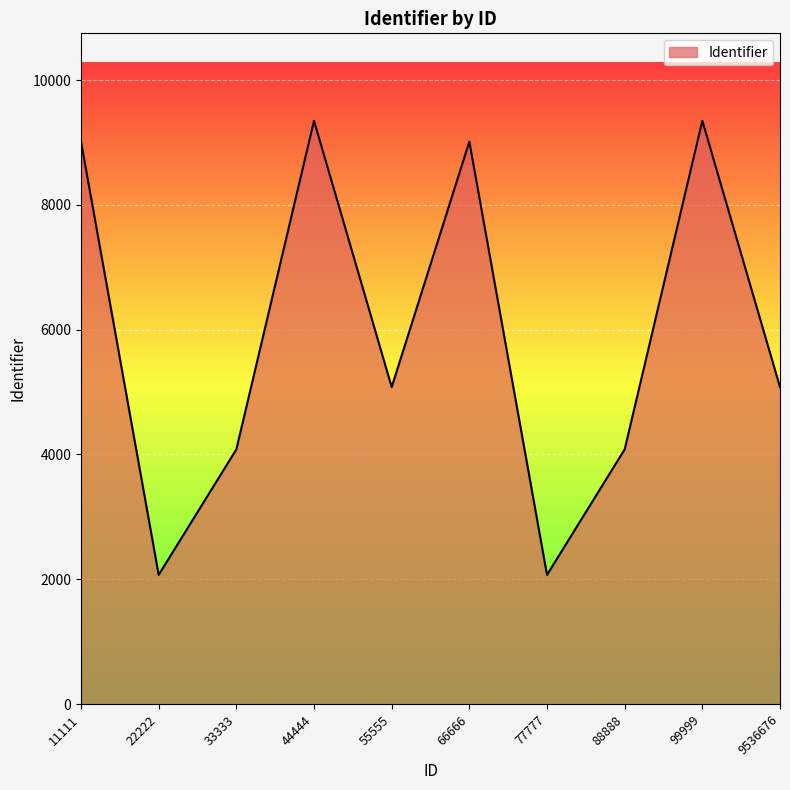

What is the difference between the second highest and minimum values?

7276